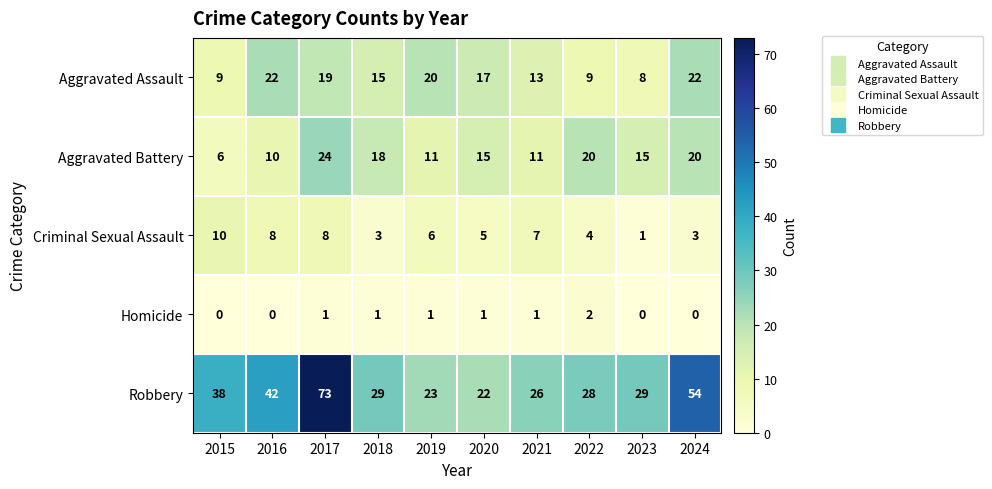

Which series has the largest total across all categories?

Robbery